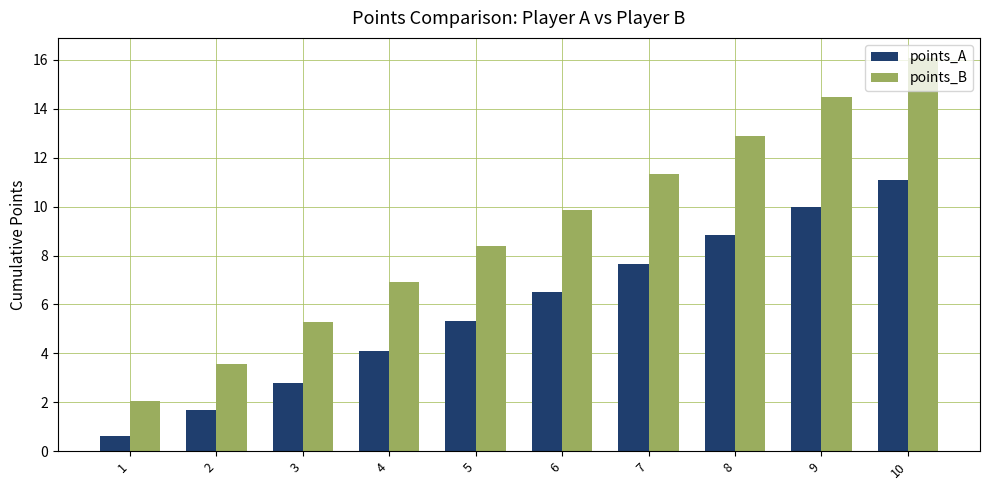

What is the total value across all series at 3?

8.1